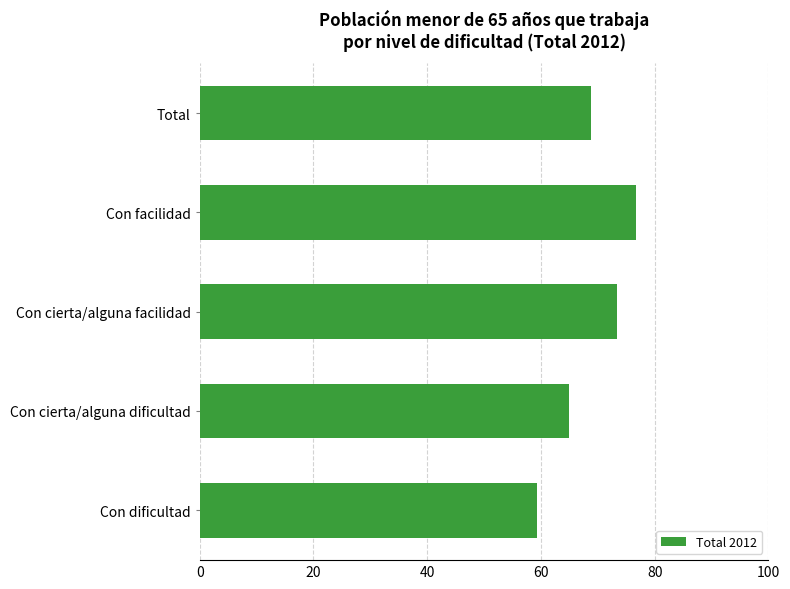

List the labels in order of value, largest first.

Con facilidad, Con cierta/alguna facilidad, Total, Con cierta/alguna dificultad, Con dificultad